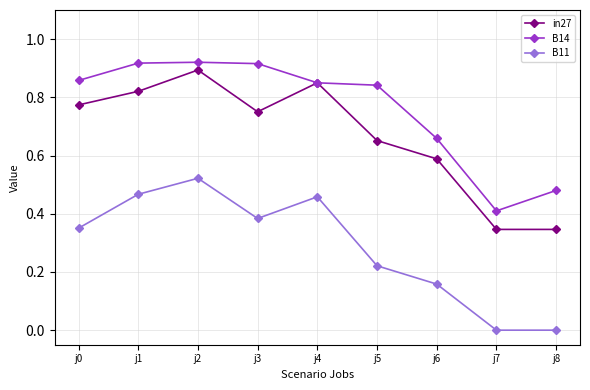

How many interior local peaks does the B11 series have?

2